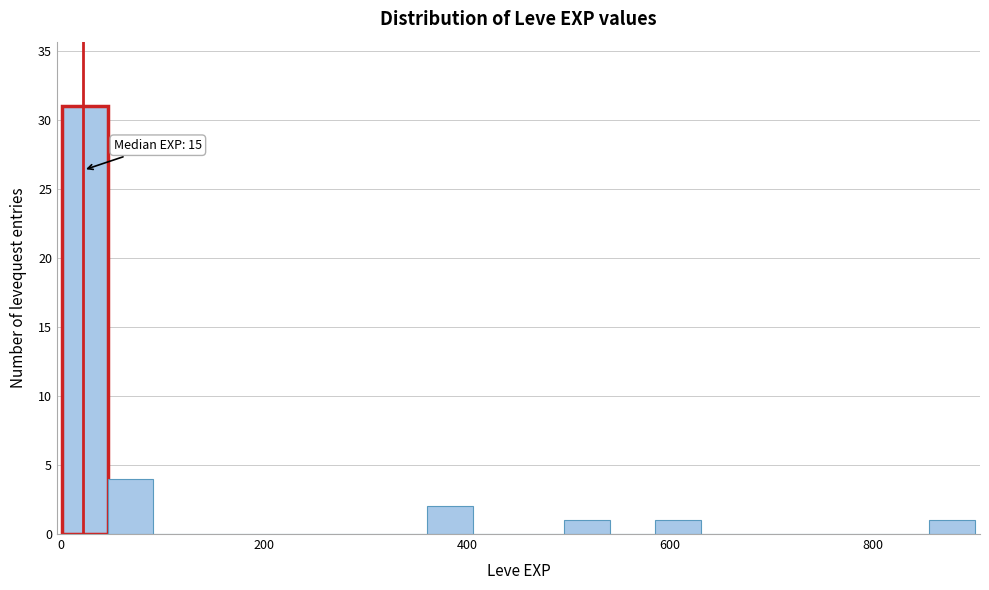

Read against the x-axis, roughly where is the centre of the tallest bar?

20